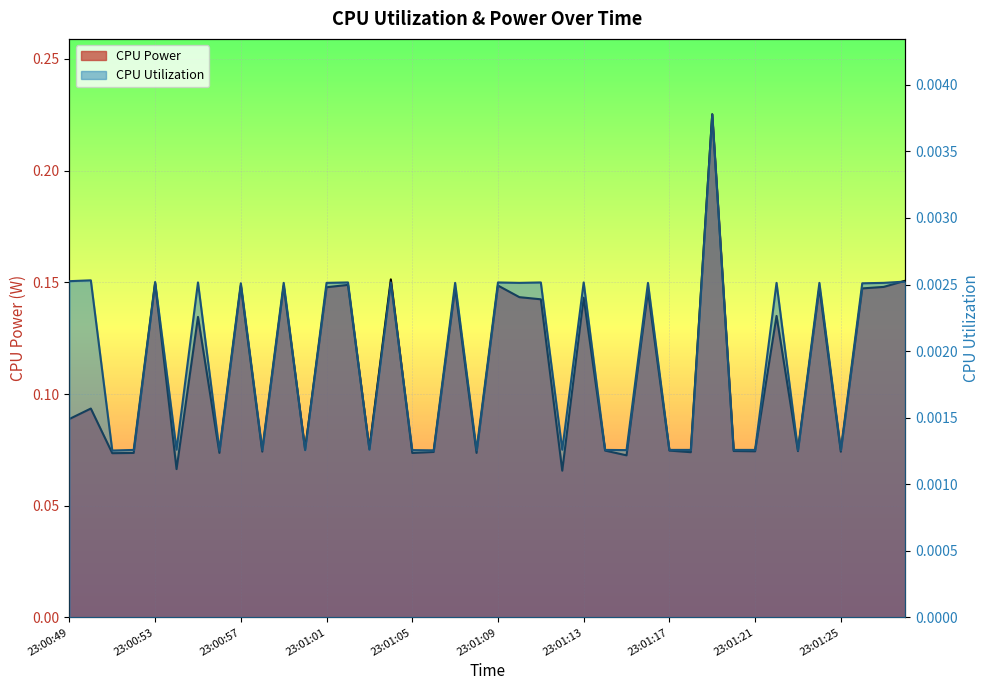

What is the difference between the highest and lowest values at 23:01:14?

0.1